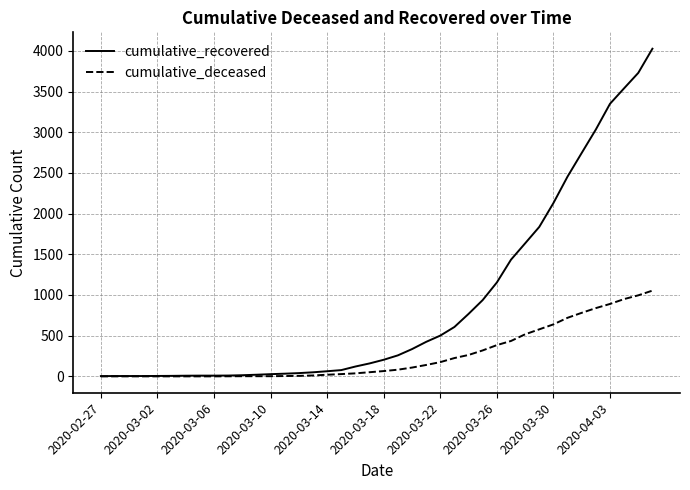

At how many categories does at least one series exceed 2990?

5